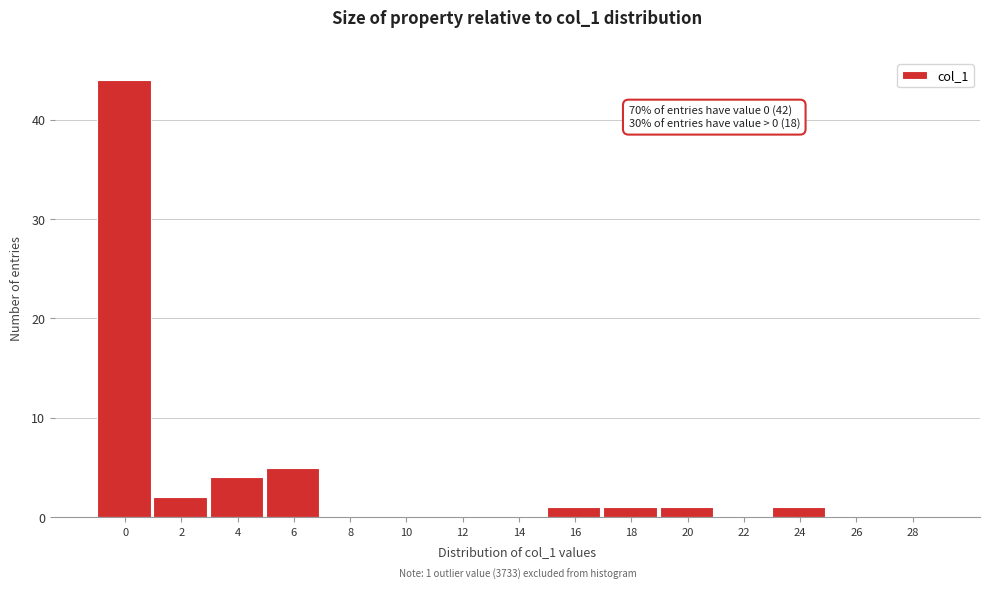

Reading right to left, transcribe all the data shown in this chart.

28=0	26=0	24=1	22=0	20=1	18=1	16=1	14=0	12=0	10=0	8=0	6=5	4=4	2=2	0=44